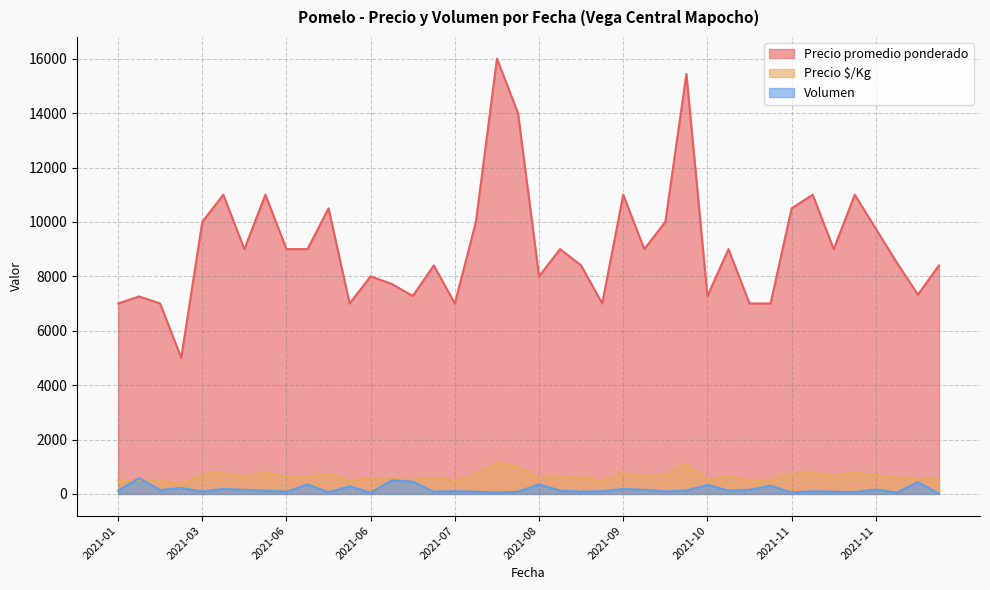

How many lines are shown in the chart?

3